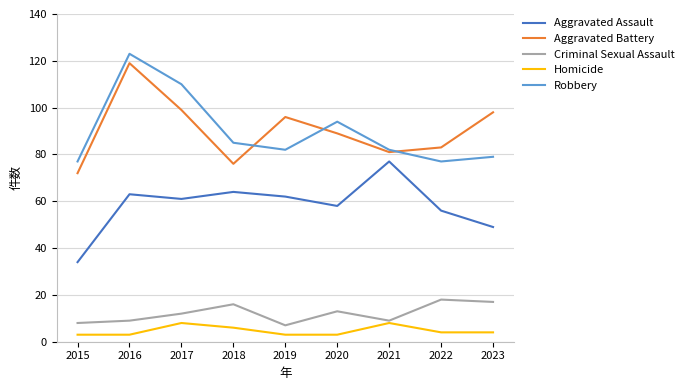

What is the approximate value of Criminal Sexual Assault at 2019, to the nearest 10?

10